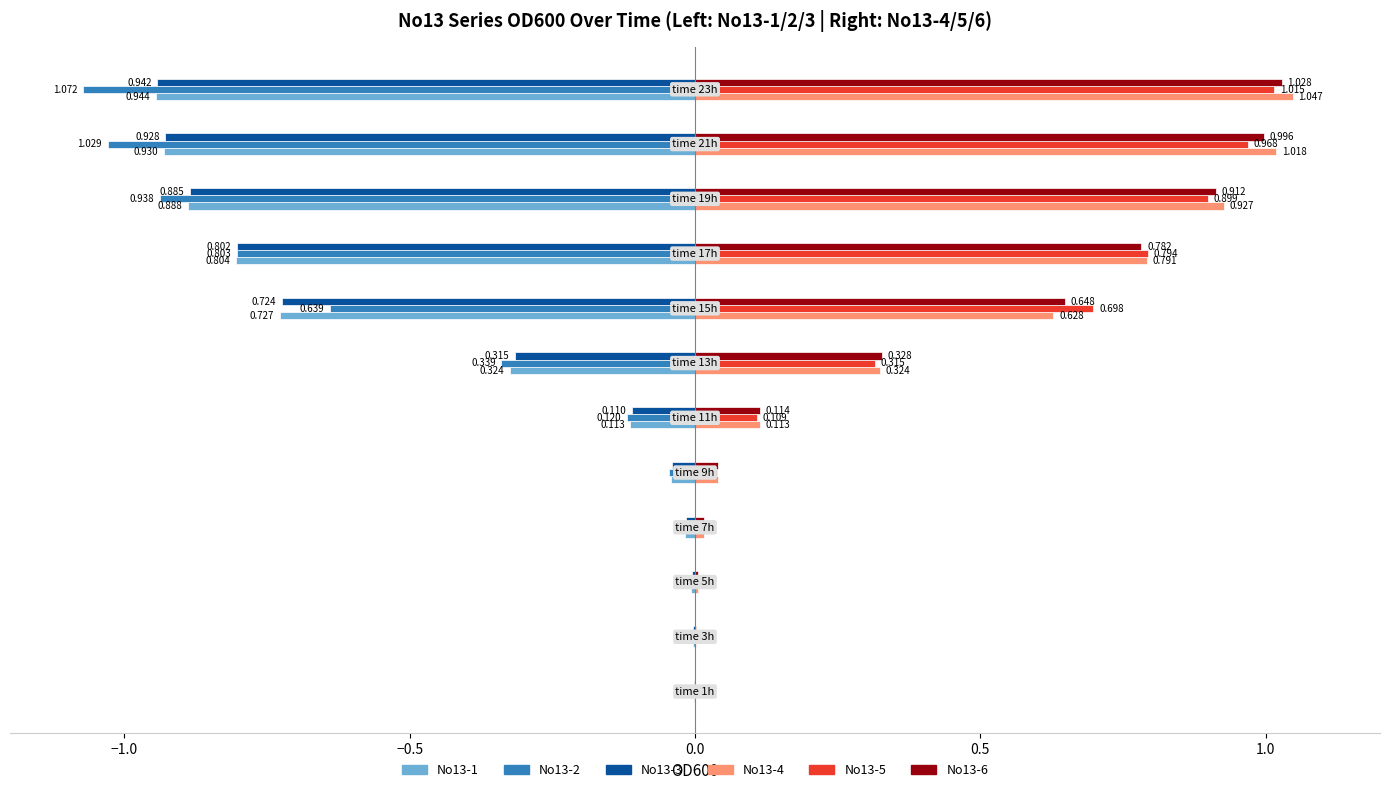

How many series are shown in this chart?

6